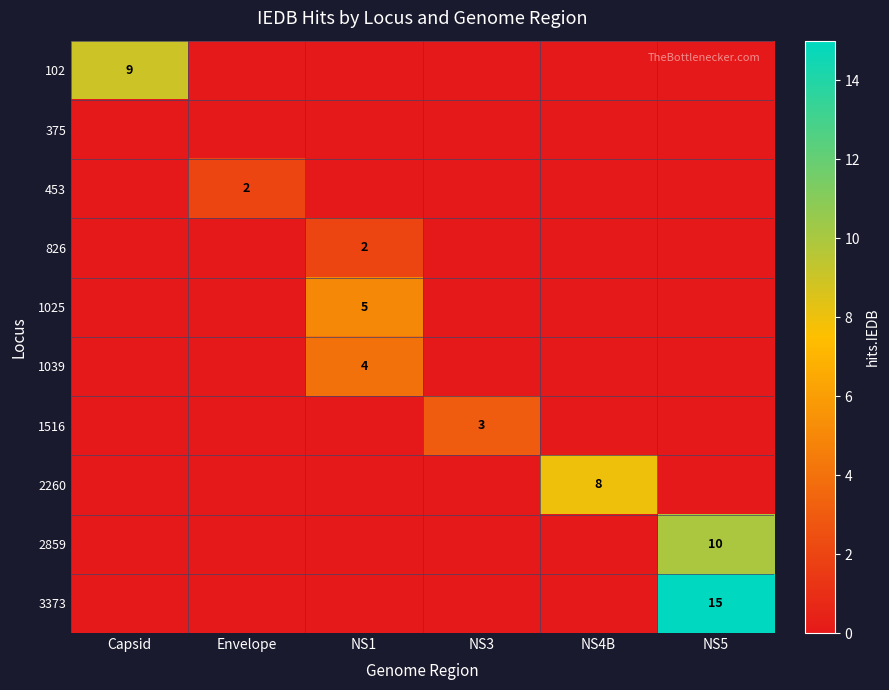

True or false: 1516 has a value of 3 at NS3.

True